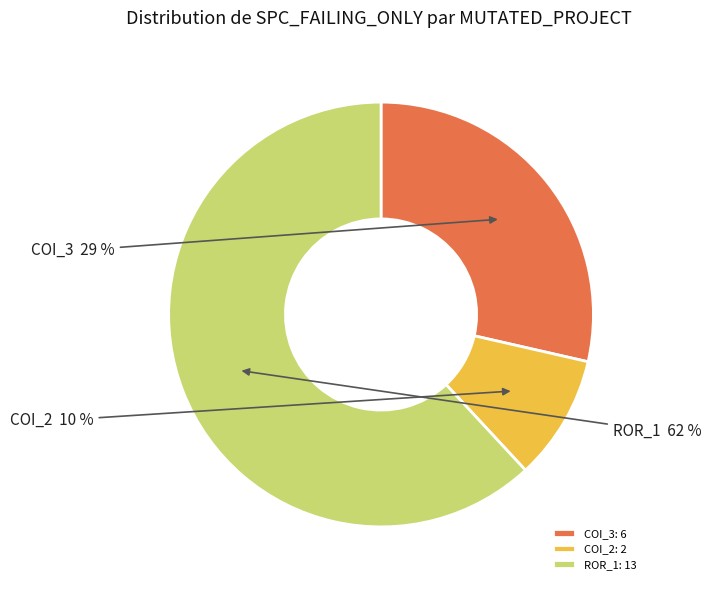

Approximately how many times larger is the value at COI_3: 6 compared to ROR_1: 13?

0.5